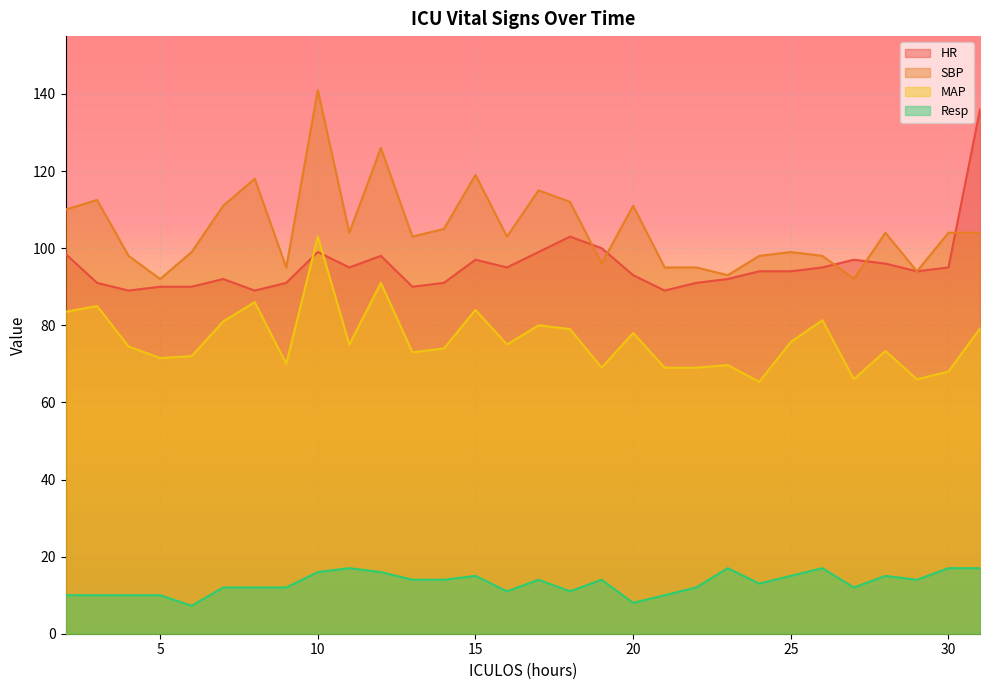

What is the difference between the second highest and second lowest values in the HR series?

14.0